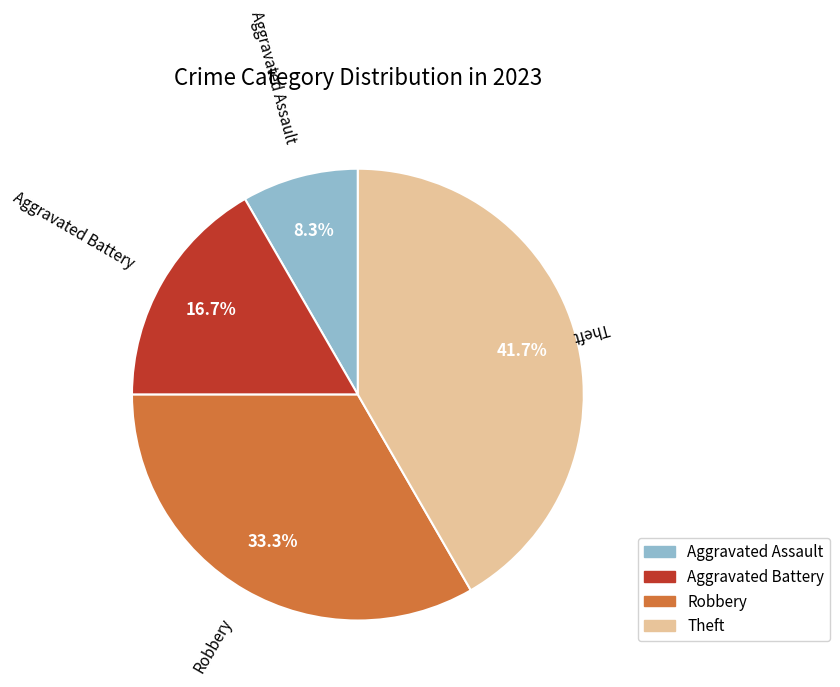

What percentage do Theft and Robbery together represent?

75.0%